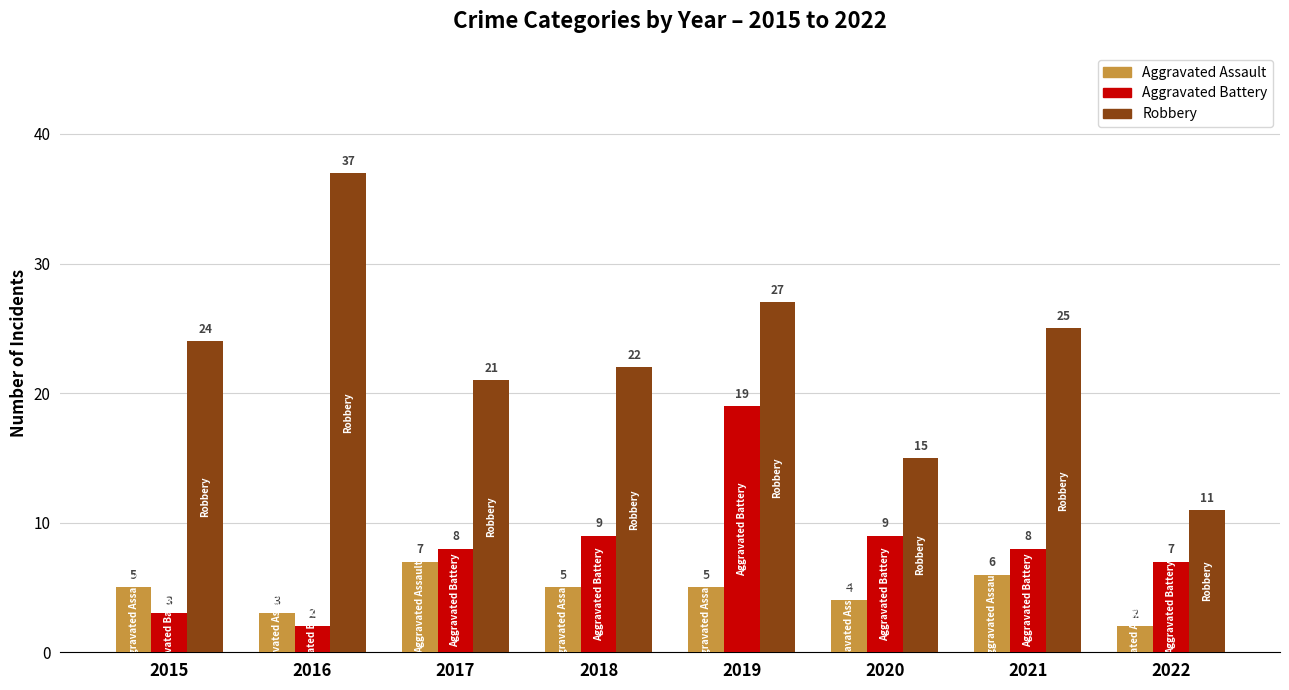

Where is Robbery nearest to the value 24?

2015